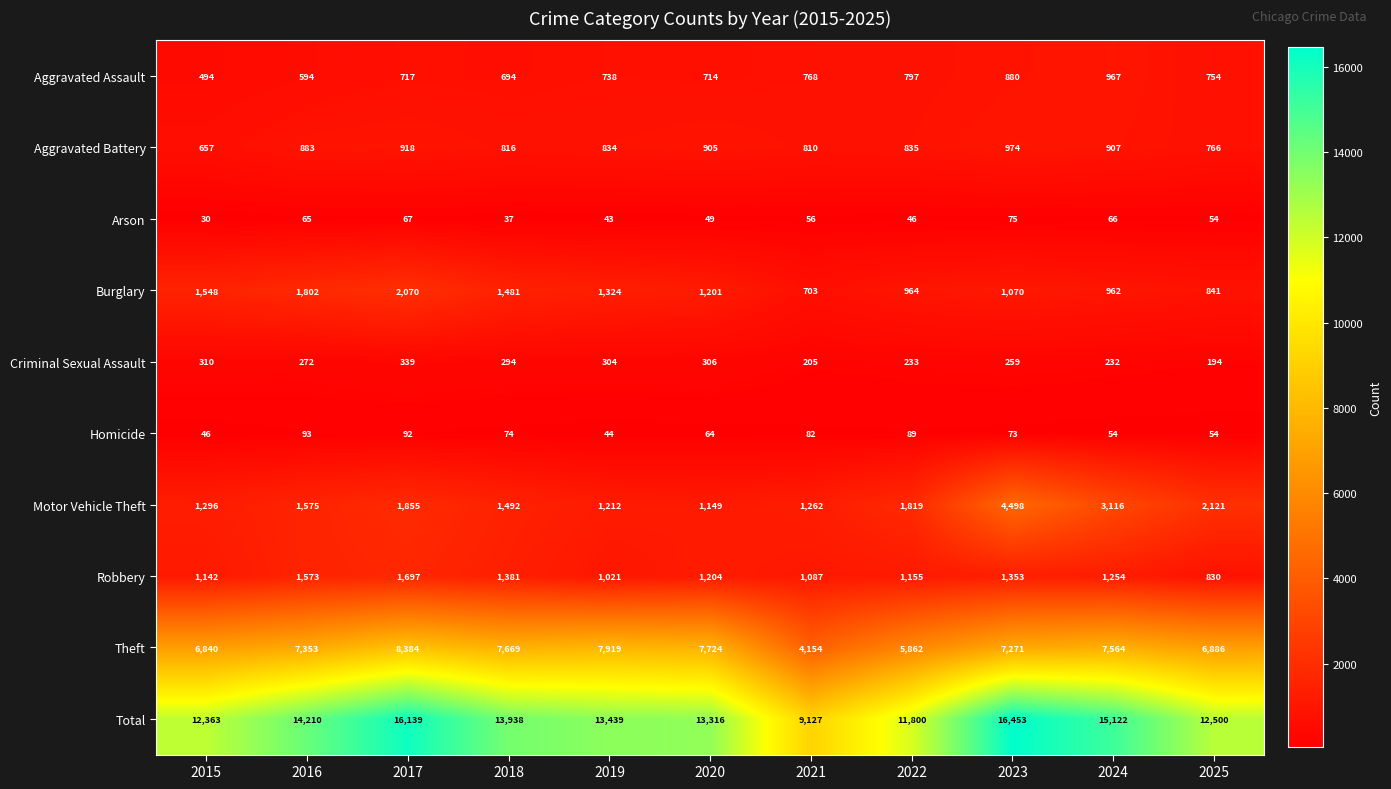

Rank the series by their maximum value, from lowest to highest.

Arson, Homicide, Criminal Sexual Assault, Aggravated Assault, Aggravated Battery, Robbery, Burglary, Motor Vehicle Theft, Theft, Total